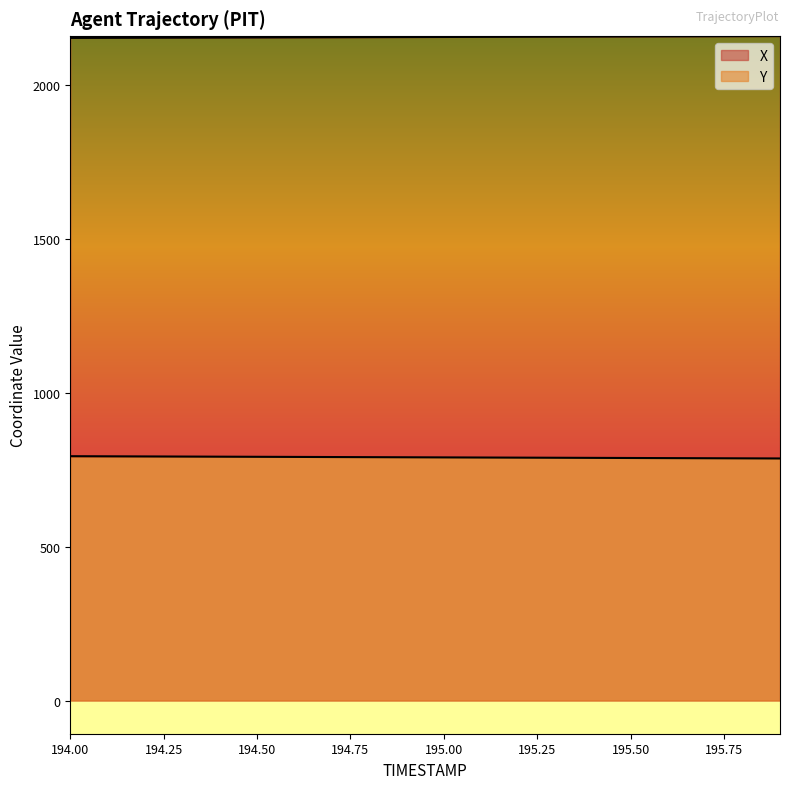

What are all the series names shown in the legend?

X, Y